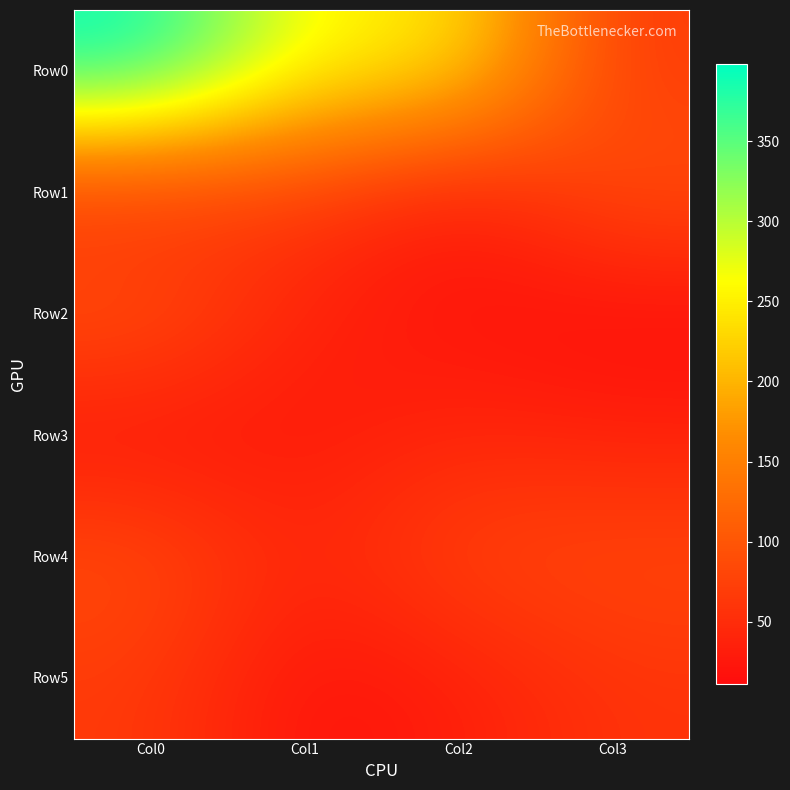

Count the number of data series in this chart.

6